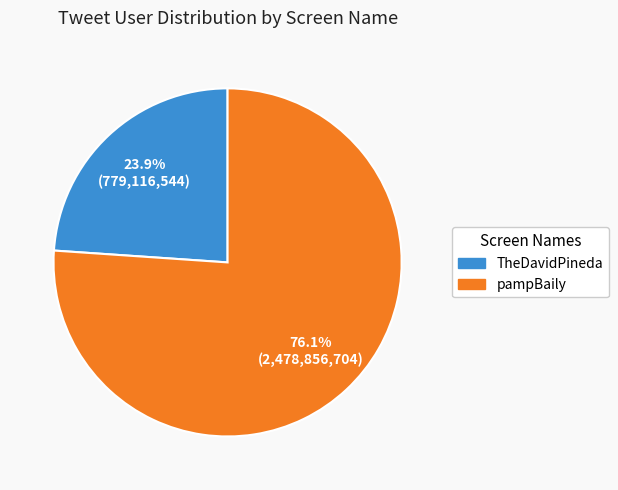

What is the smallest slice in the pie chart?

TheDavidPineda